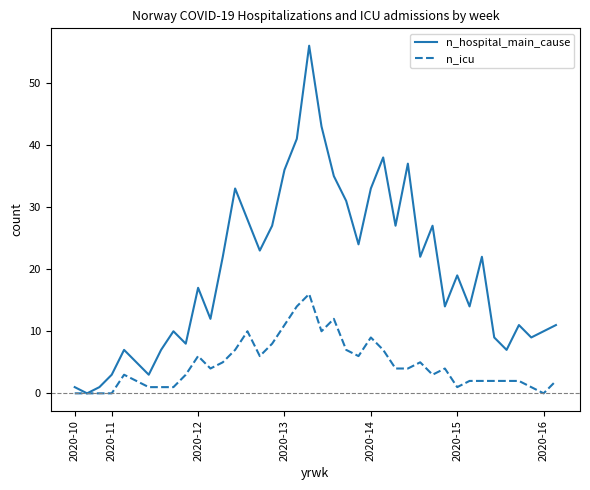

What is the maximum value shown in the chart?

56